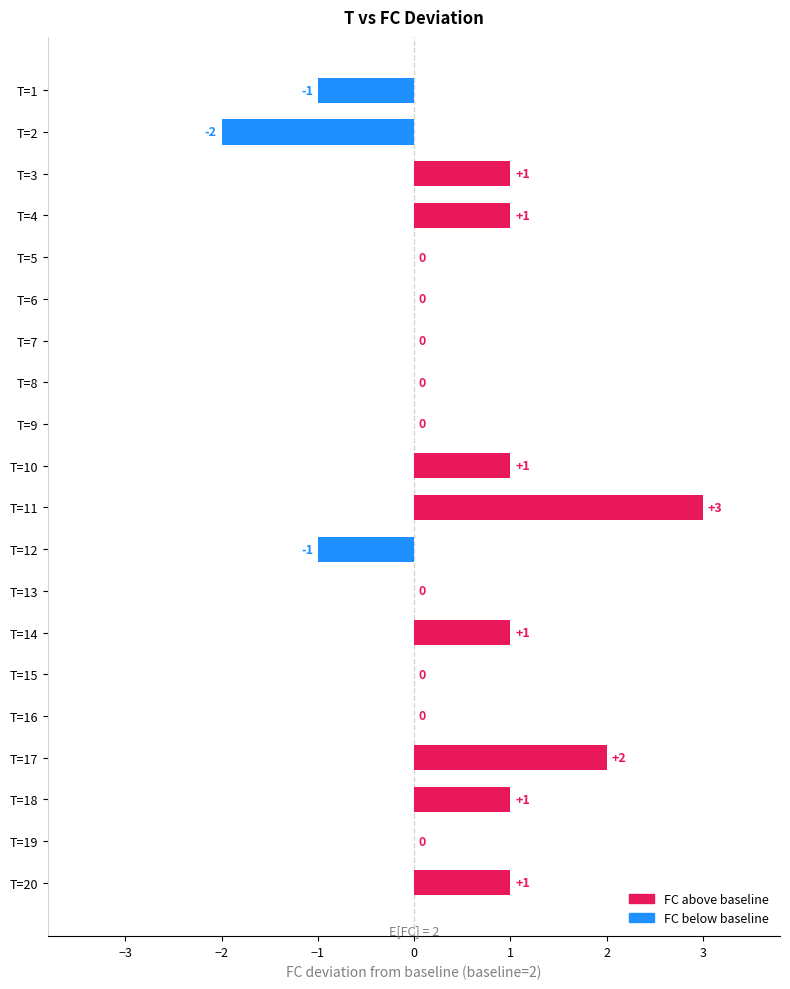

How many data points does each series have?

20